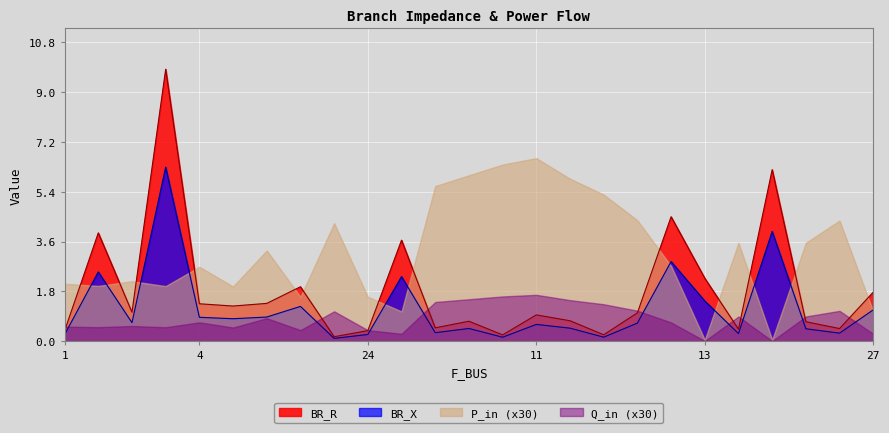

What is the minimum value shown in the chart?

0.1